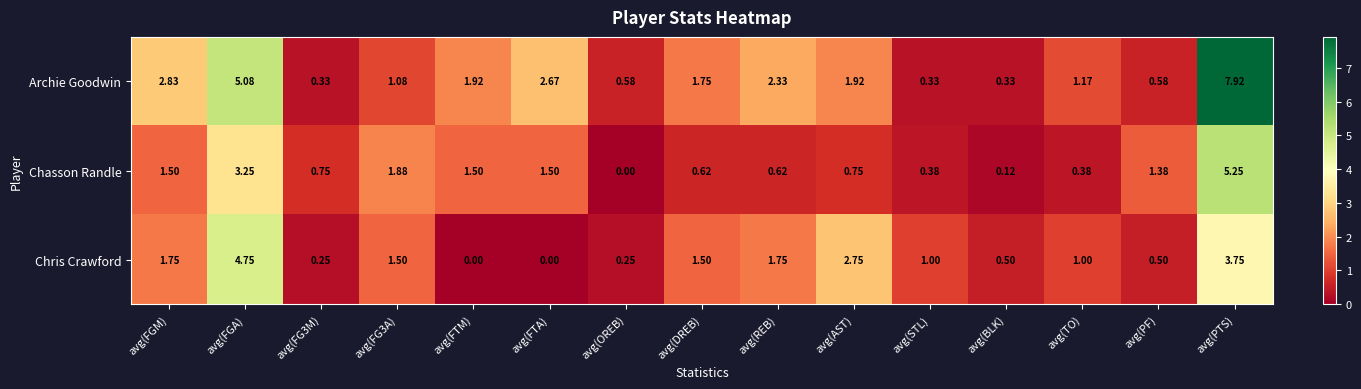

Which series has the widest spread of values?

Archie Goodwin